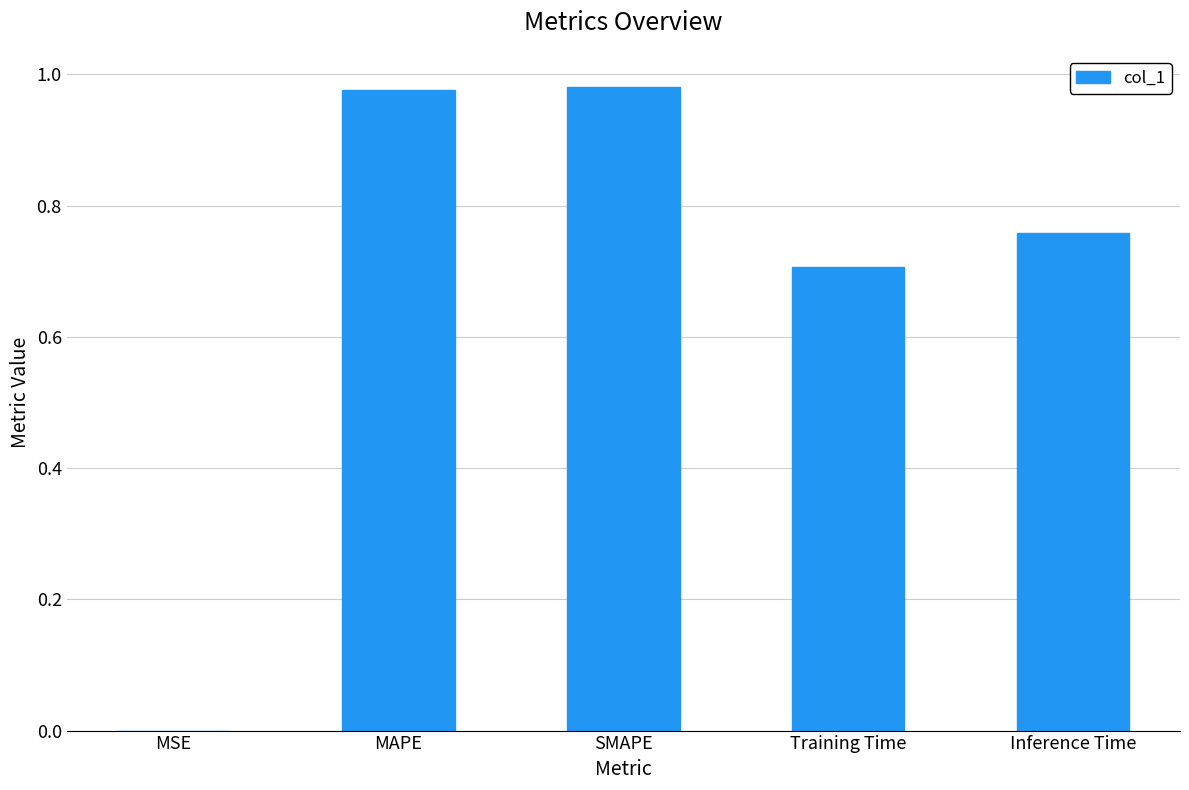

Which has a higher value, SMAPE or Training Time?

SMAPE